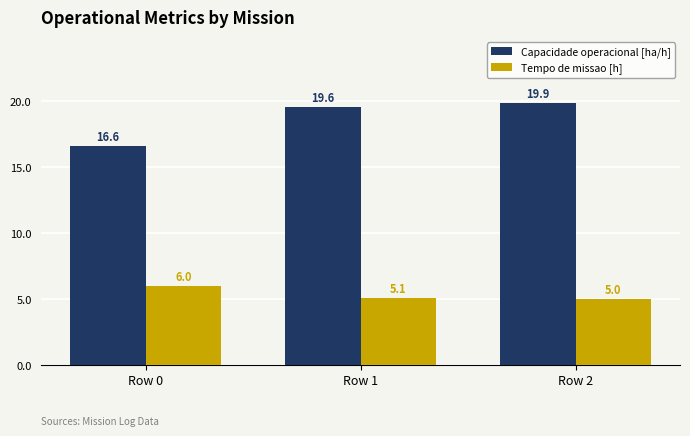

Which category has the highest value in the Capacidade operacional [ha/h] series?

Row 2